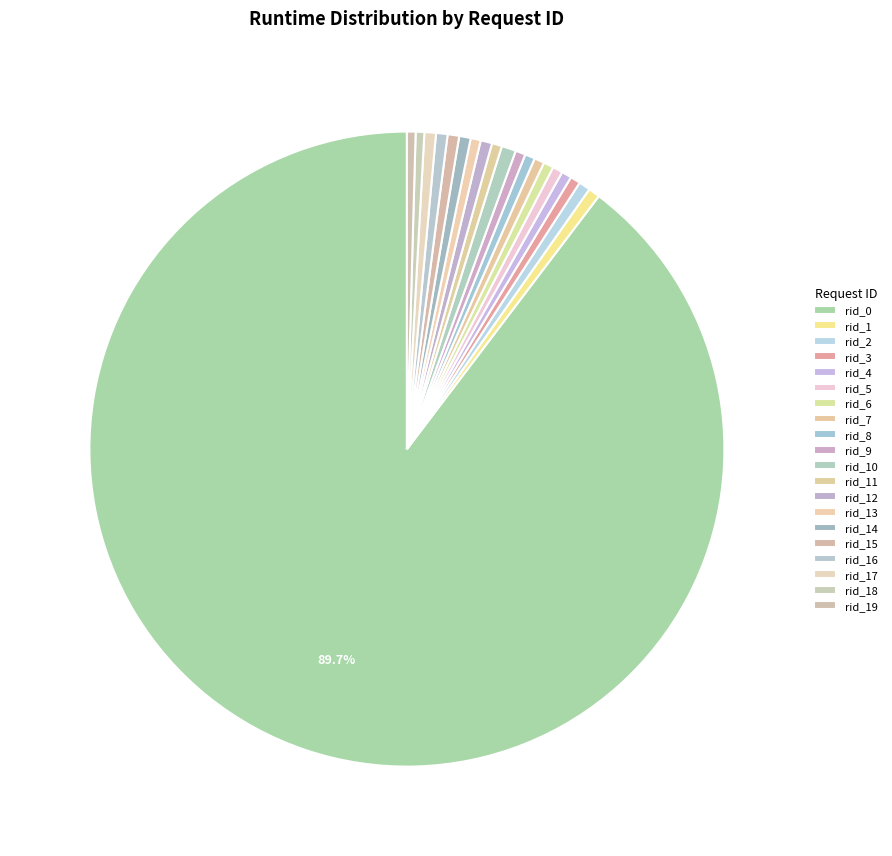

Which category has the biggest portion of the pie?

rid_0